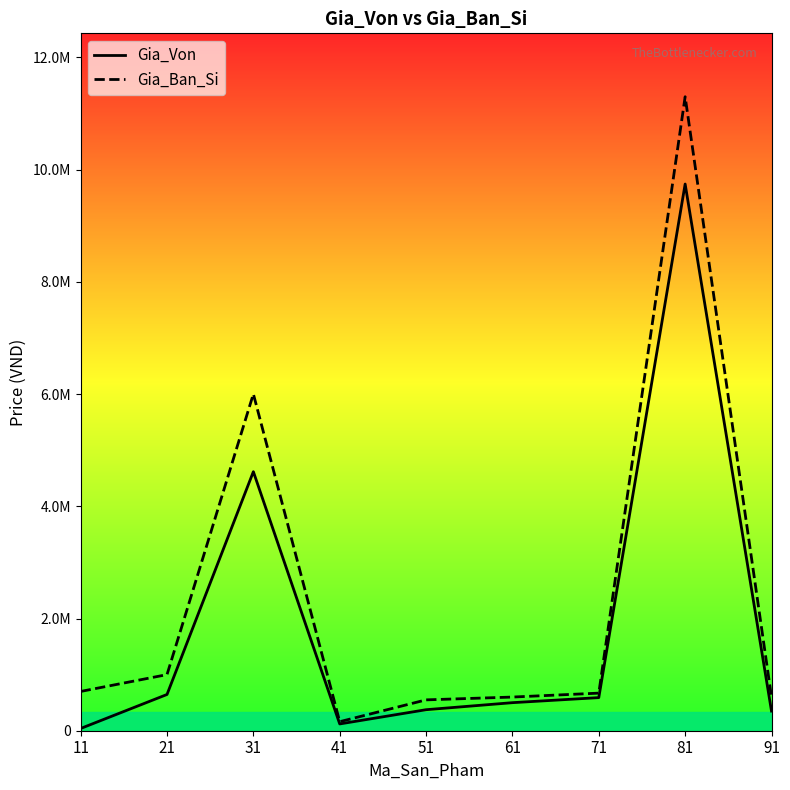

At which category is the sum across all series the highest?

81